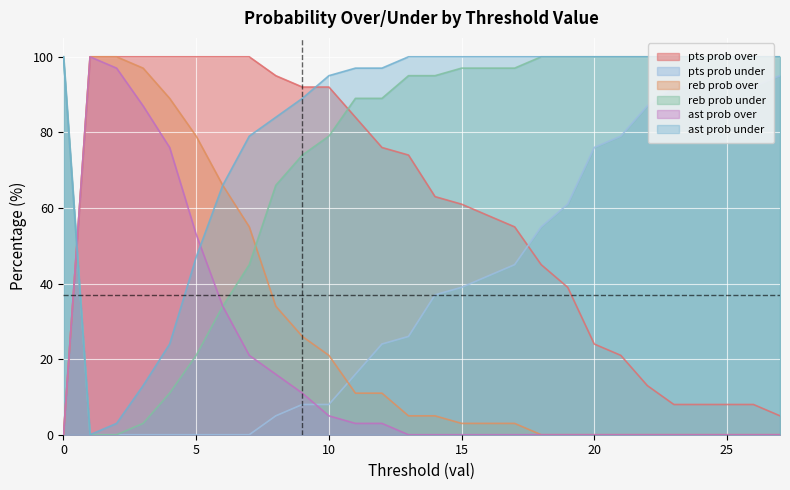

The value of reb prob over at 5 is 79. True or false?

True